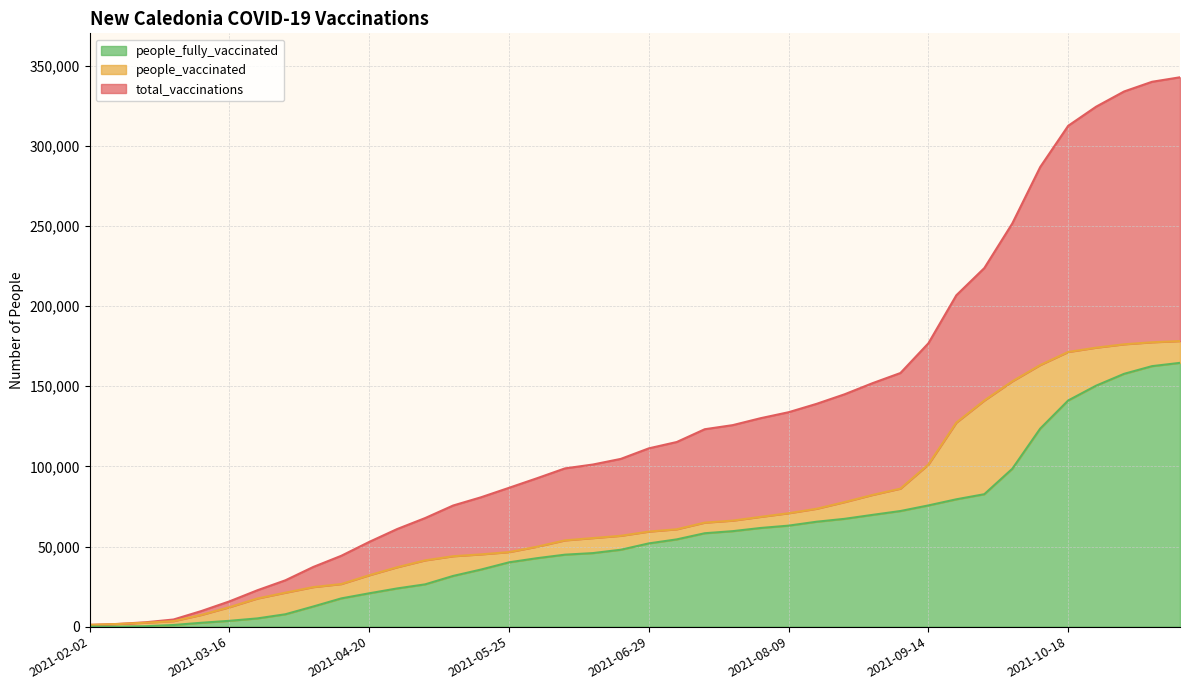

Where is total_vaccinations nearest to the value 171962?

2021-09-14